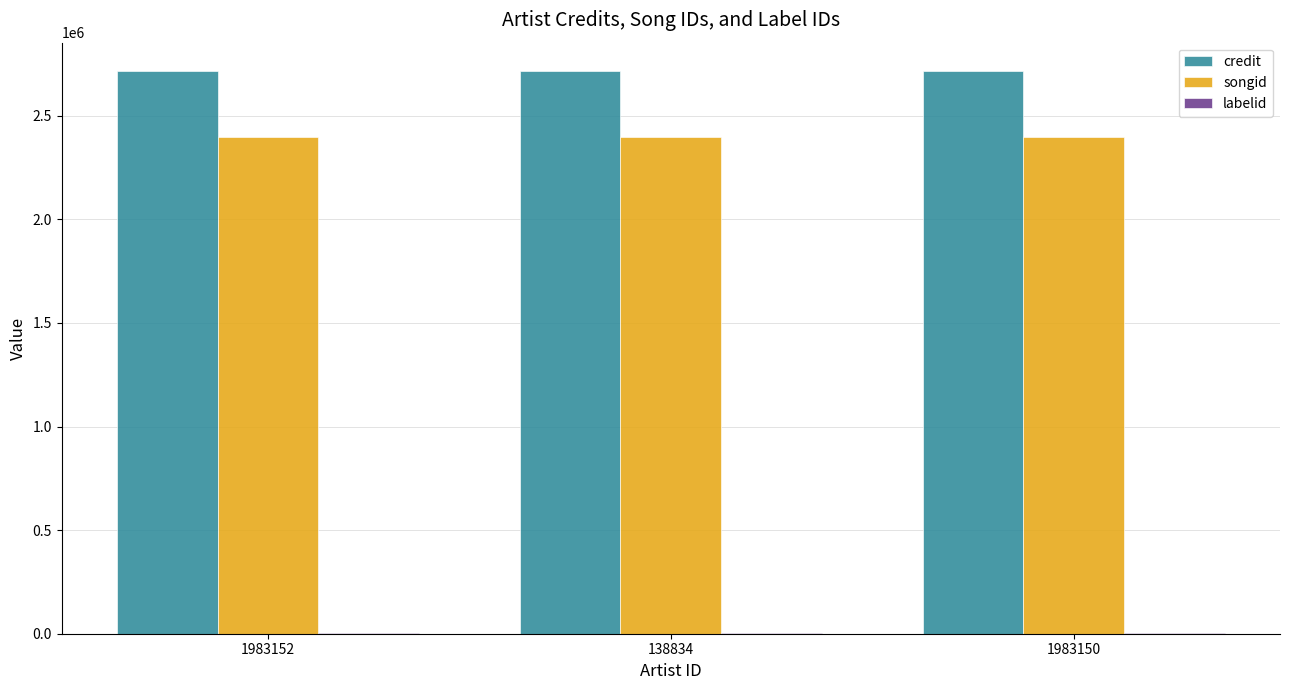

True or false: credit has a value of 941598 at 138834.

False